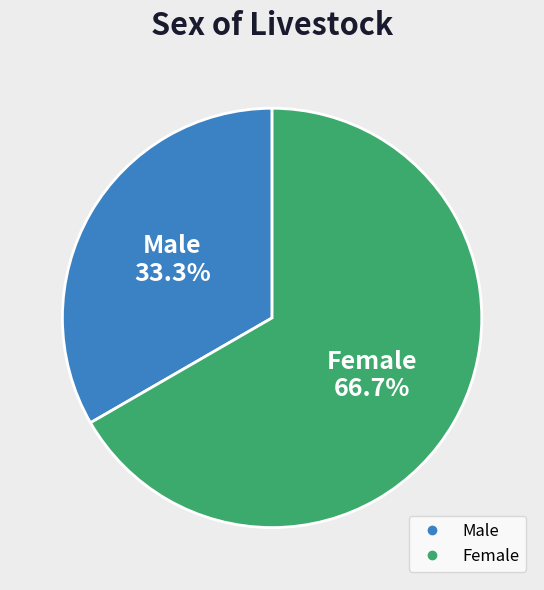

The Female slice represents 67% of the pie. True or false?

True